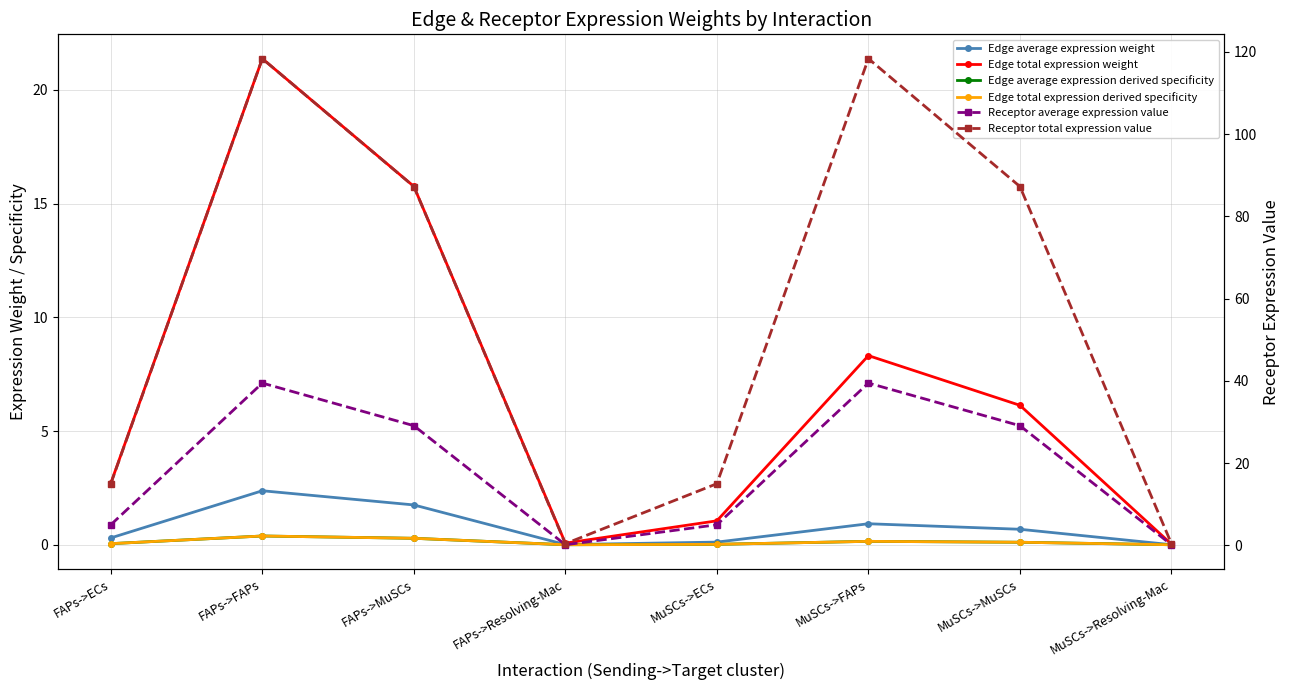

Rank the categories by Edge average expression derived specificity value from highest to lowest.

FAPs->FAPs, FAPs->MuSCs, MuSCs->FAPs, MuSCs->MuSCs, FAPs->ECs, MuSCs->ECs, FAPs->Resolving-Mac, MuSCs->Resolving-Mac